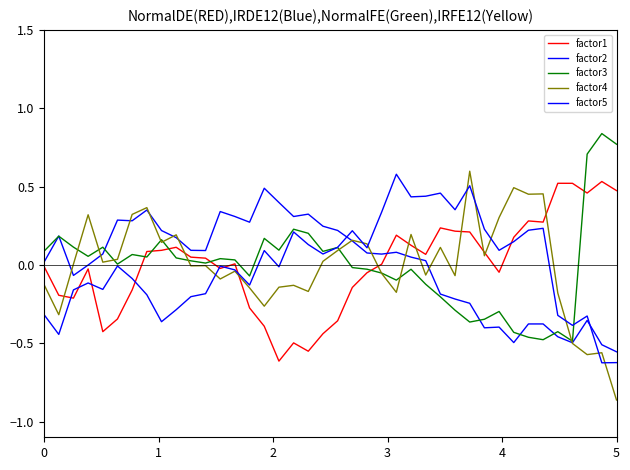

Rank the series by their average value, from lowest to highest.

factor2, factor1, factor5, factor3, factor4